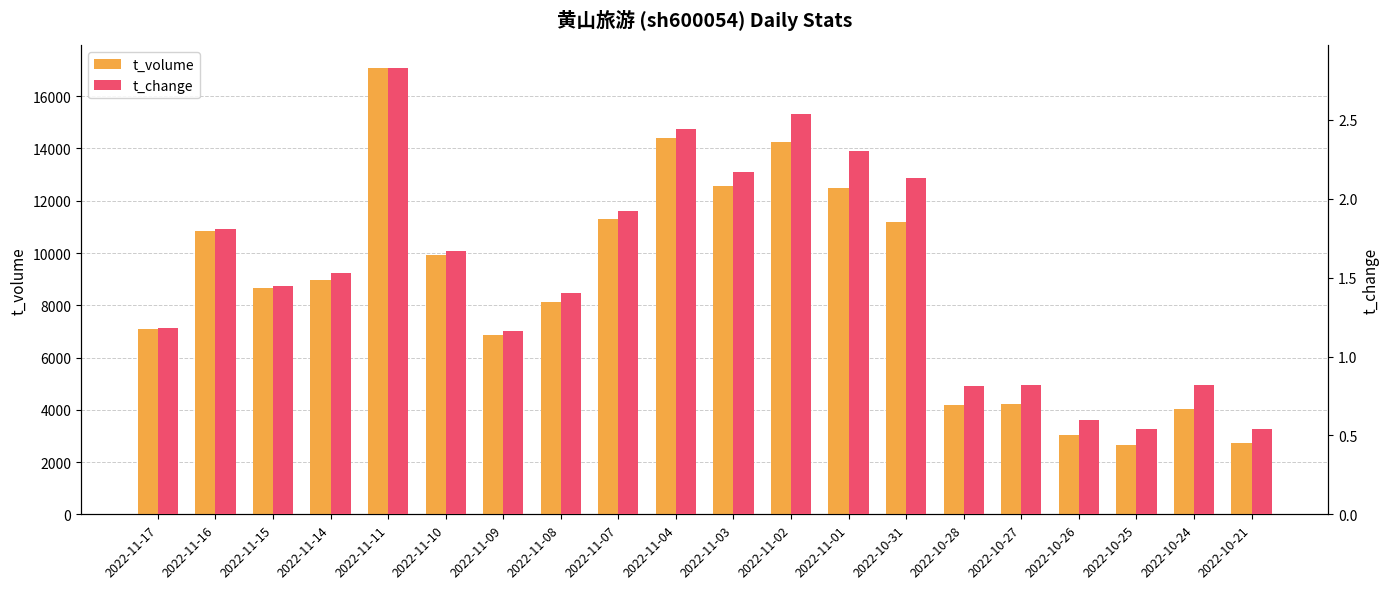

What is the label of the 15th bar from the left?

2022-10-28